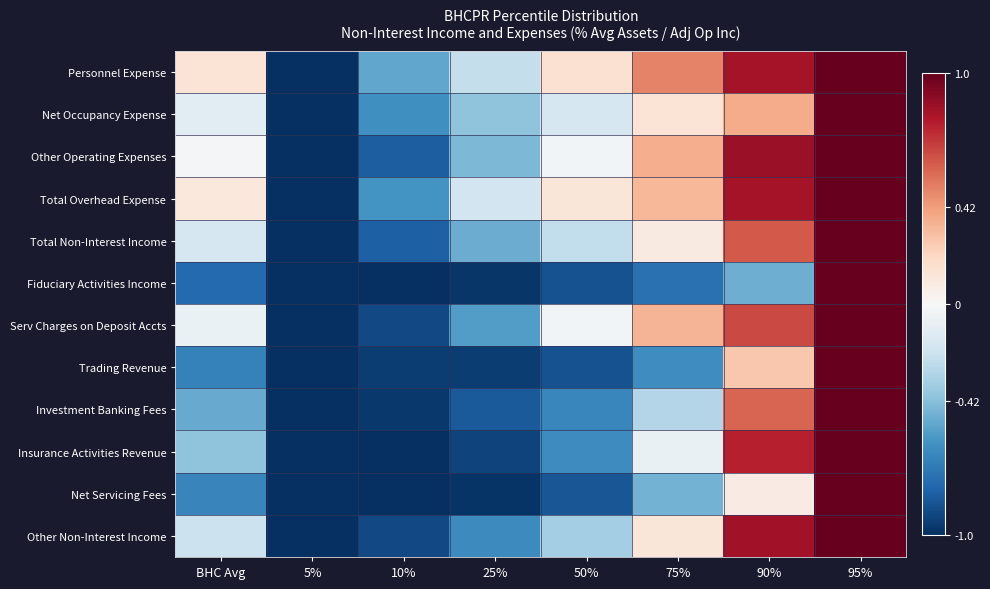

Reading left to right, list all the values displayed in this chart.

Personnel Expense: BHC Avg=0.1	5%=-1.0	10%=-0.5	25%=-0.2	50%=0.1	75%=0.5	90%=0.8	95%=1.0
Net Occupancy Expense: BHC Avg=-0.1	5%=-1.0	10%=-0.6	25%=-0.4	50%=-0.2	75%=0.1	90%=0.4	95%=1.0
Other Operating Expenses: BHC Avg=-0.0	5%=-1.0	10%=-0.8	25%=-0.4	50%=-0.0	75%=0.4	90%=0.9	95%=1.0
Total Overhead Expense: BHC Avg=0.1	5%=-1.0	10%=-0.6	25%=-0.2	50%=0.1	75%=0.3	90%=0.8	95%=1.0
Total Non-Interest Income: BHC Avg=-0.2	5%=-1.0	10%=-0.8	25%=-0.5	50%=-0.2	75%=0.1	90%=0.6	95%=1.0
Fiduciary Activities Income: BHC Avg=-0.8	5%=-1.0	10%=-1.0	25%=-1.0	50%=-0.9	75%=-0.7	90%=-0.5	95%=1.0
Serv Charges on Deposit Accts: BHC Avg=-0.1	5%=-1.0	10%=-0.9	25%=-0.6	50%=-0.0	75%=0.3	90%=0.7	95%=1.0
Trading Revenue: BHC Avg=-0.7	5%=-1.0	10%=-0.9	25%=-0.9	50%=-0.9	75%=-0.6	90%=0.3	95%=1.0
Investment Banking Fees: BHC Avg=-0.5	5%=-1.0	10%=-1.0	25%=-0.8	50%=-0.7	75%=-0.3	90%=0.6	95%=1.0
Insurance Activities Revenue: BHC Avg=-0.4	5%=-1.0	10%=-1.0	25%=-0.9	50%=-0.6	75%=-0.1	90%=0.8	95%=1.0
Net Servicing Fees: BHC Avg=-0.7	5%=-1.0	10%=-1.0	25%=-1.0	50%=-0.9	75%=-0.5	90%=0.1	95%=1.0
Other Non-Interest Income: BHC Avg=-0.2	5%=-1.0	10%=-0.9	25%=-0.6	50%=-0.3	75%=0.1	90%=0.8	95%=1.0